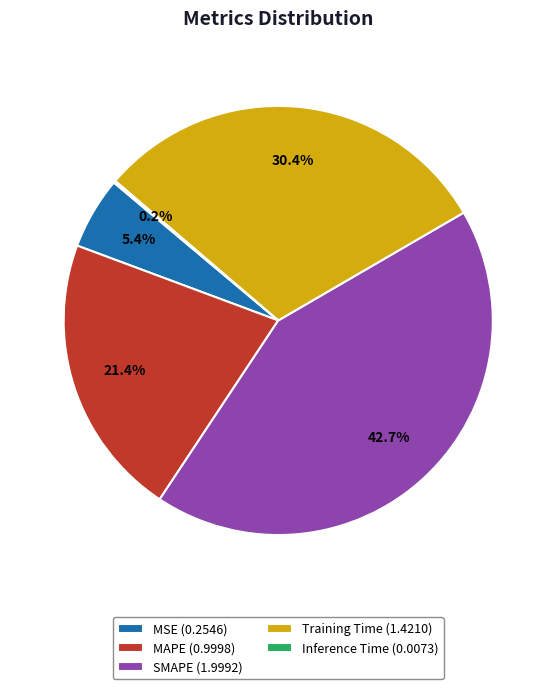

Is SMAPE the majority of the pie?

No